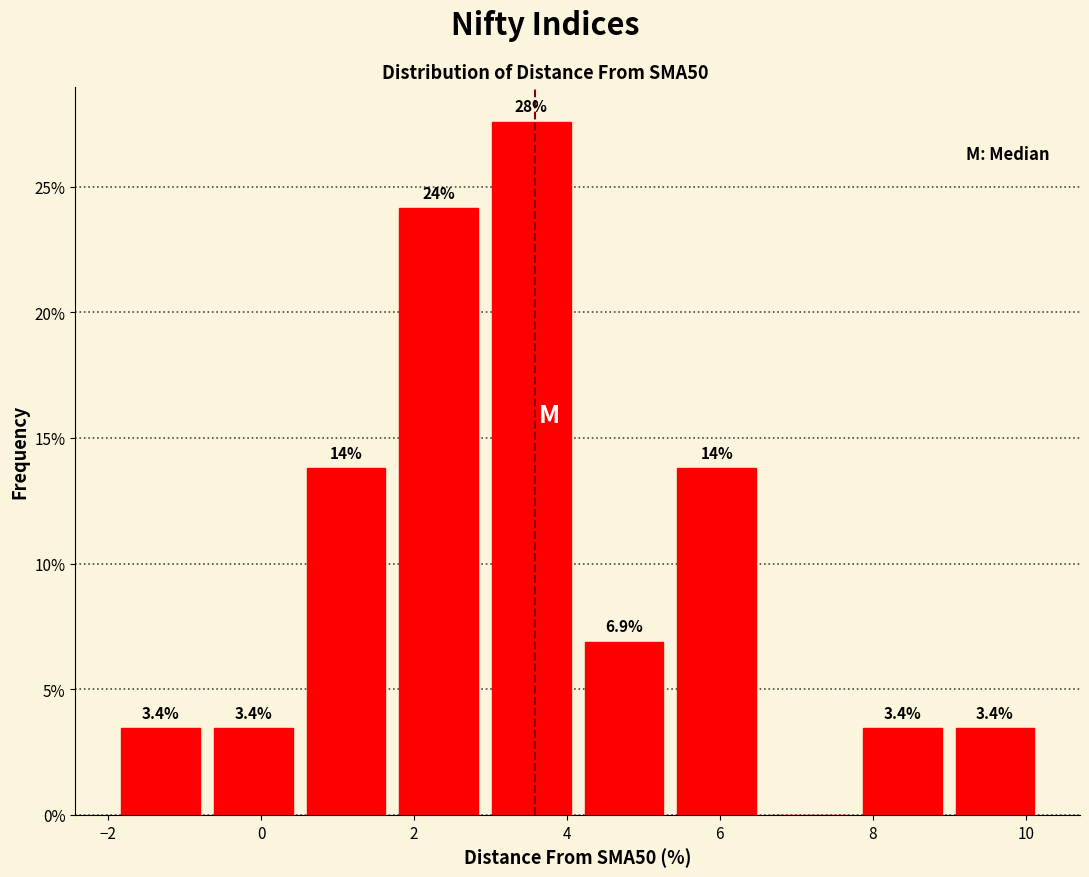

Over which range of the x-axis is the bar tallest?

3.0 to 4.2